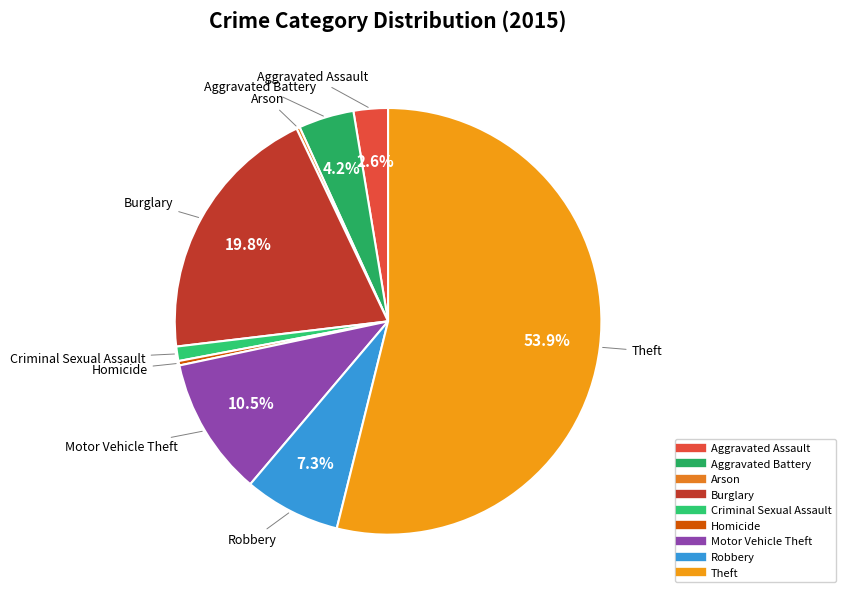

Does Theft account for over 50% of the chart?

Yes